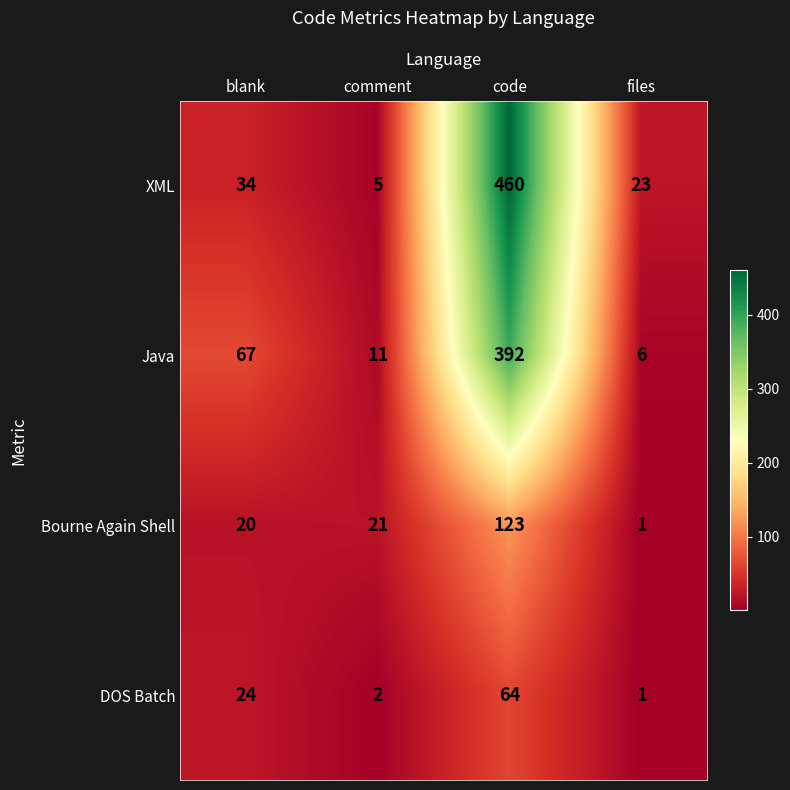

Is it true that Java equals 39 at blank?

False